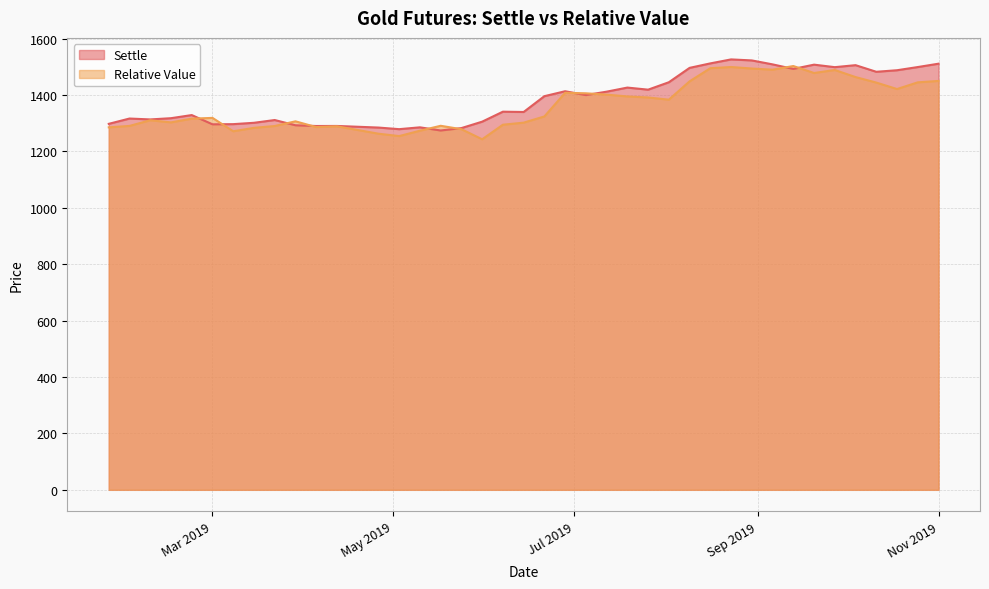

What is the highest value of the Settle series?

1526.6